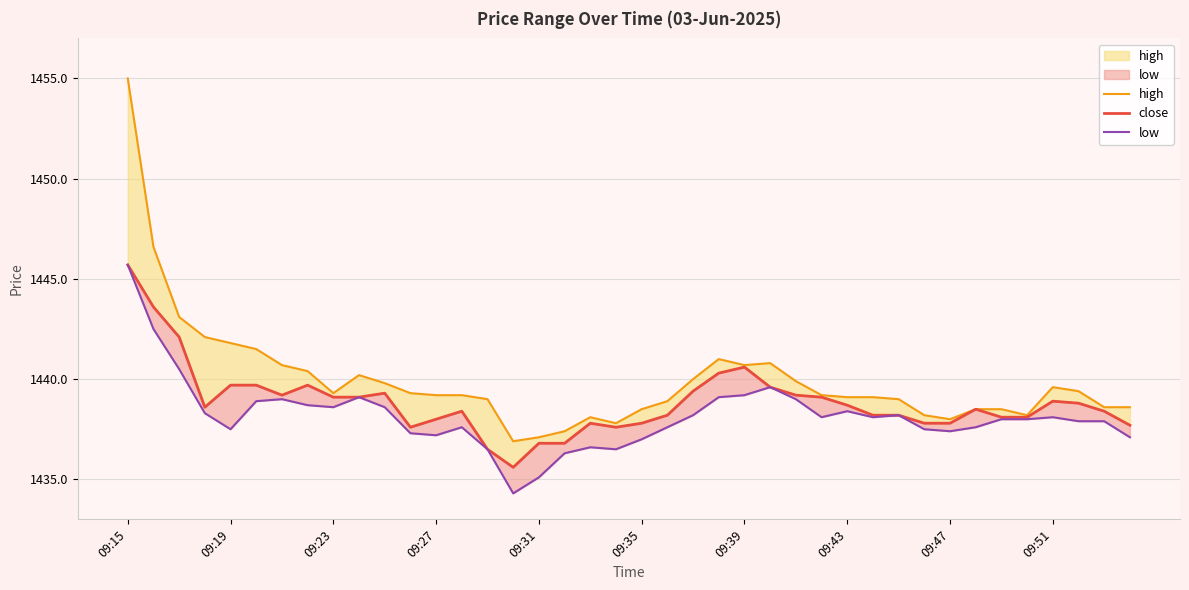

True or false: low and high cross at least once.

False